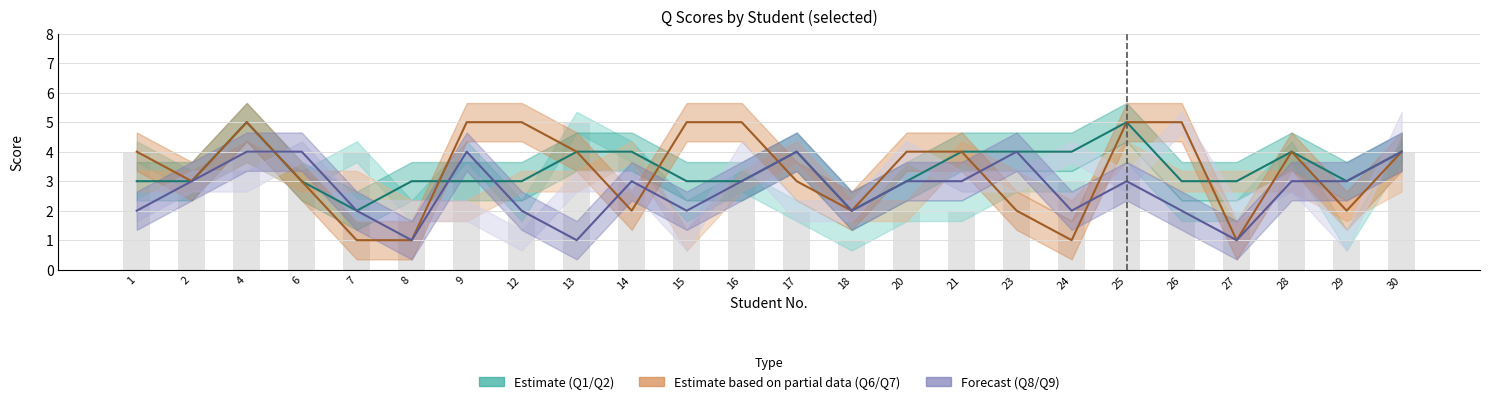

What is the difference between the highest and lowest values at 25?

2